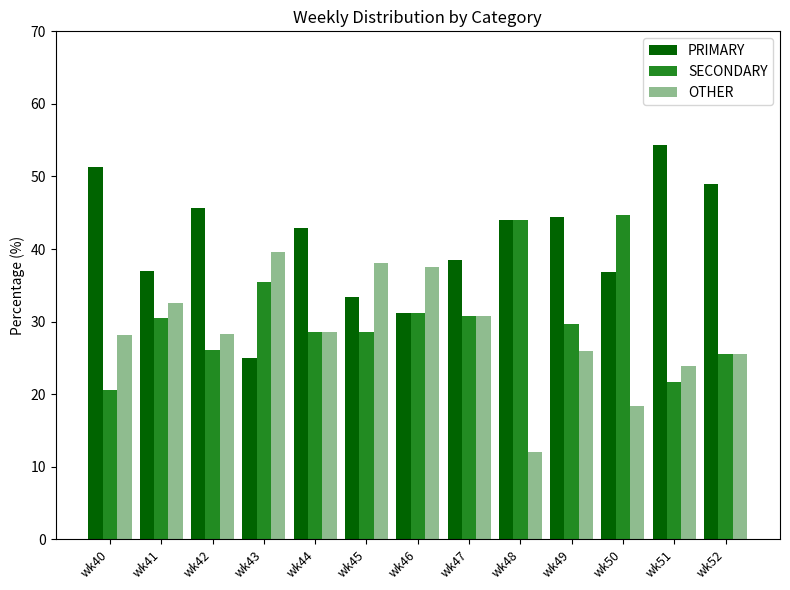

Rank the series by their maximum value, from lowest to highest.

OTHER, SECONDARY, PRIMARY